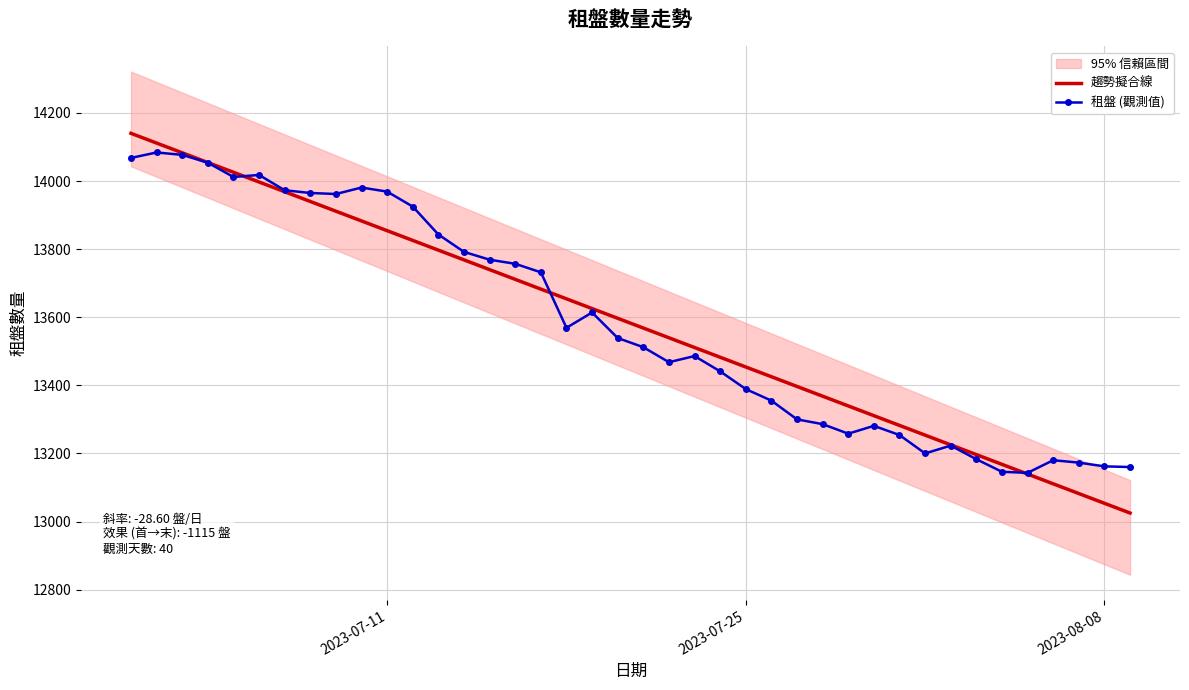

True or false: 趨勢擬合線 and 租盤 (觀測值) cross at least once.

True